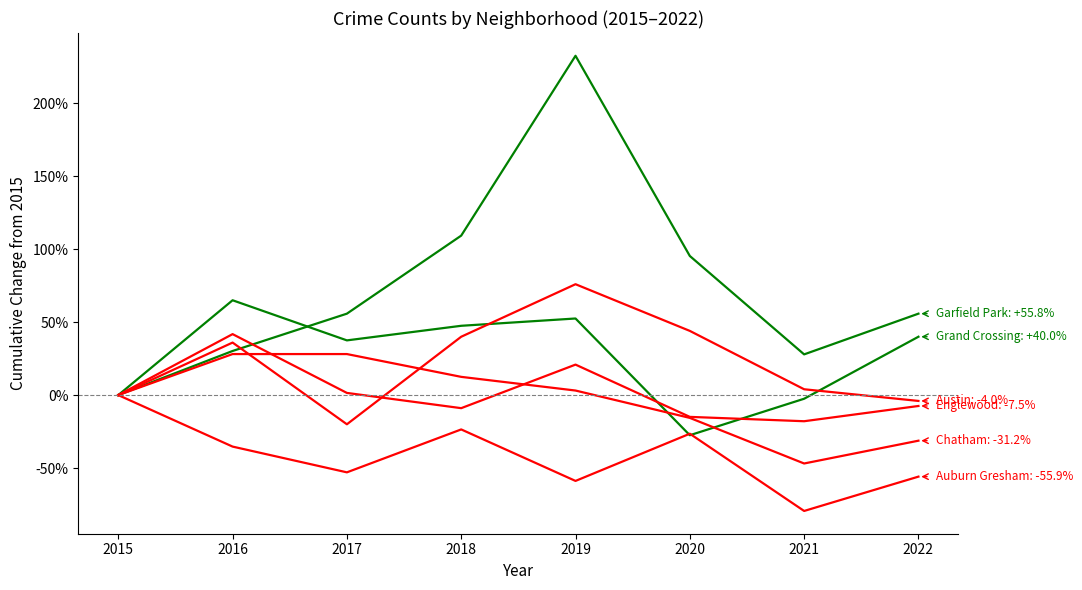

Is this an area chart (filled region under the line)?

No